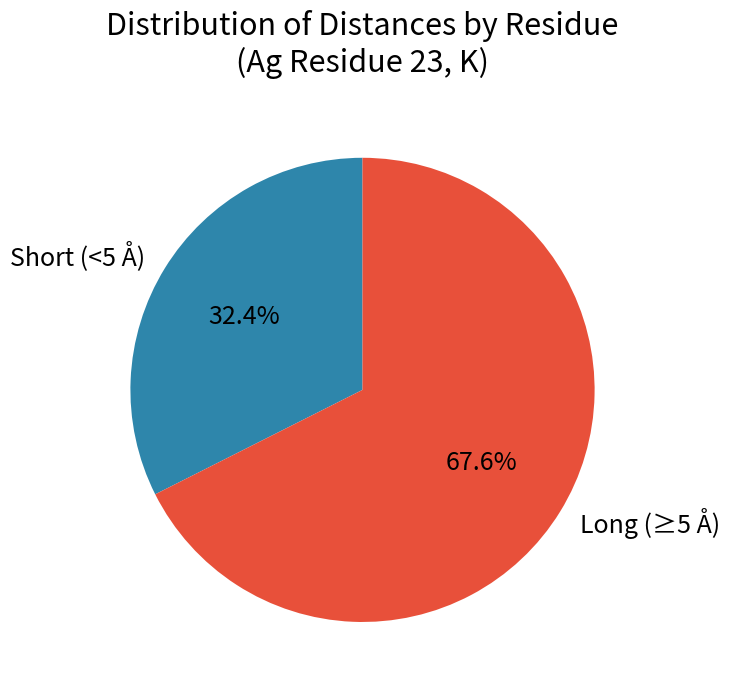

What percentage do Short (<5 Å) and Long (≥5 Å) together represent?

100.0%